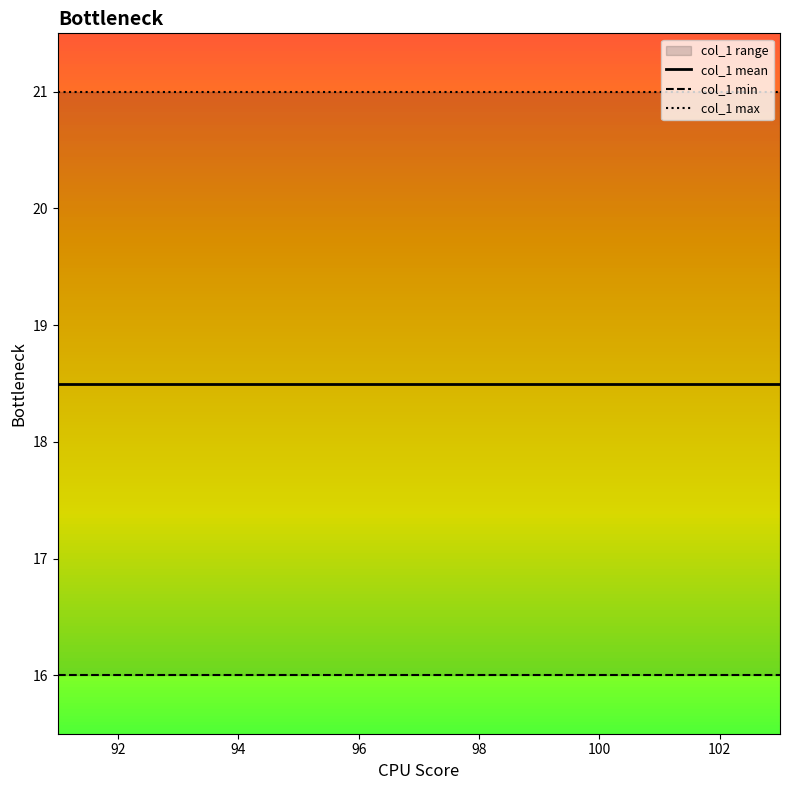

What is the average value of the col_1 min series?

16.0